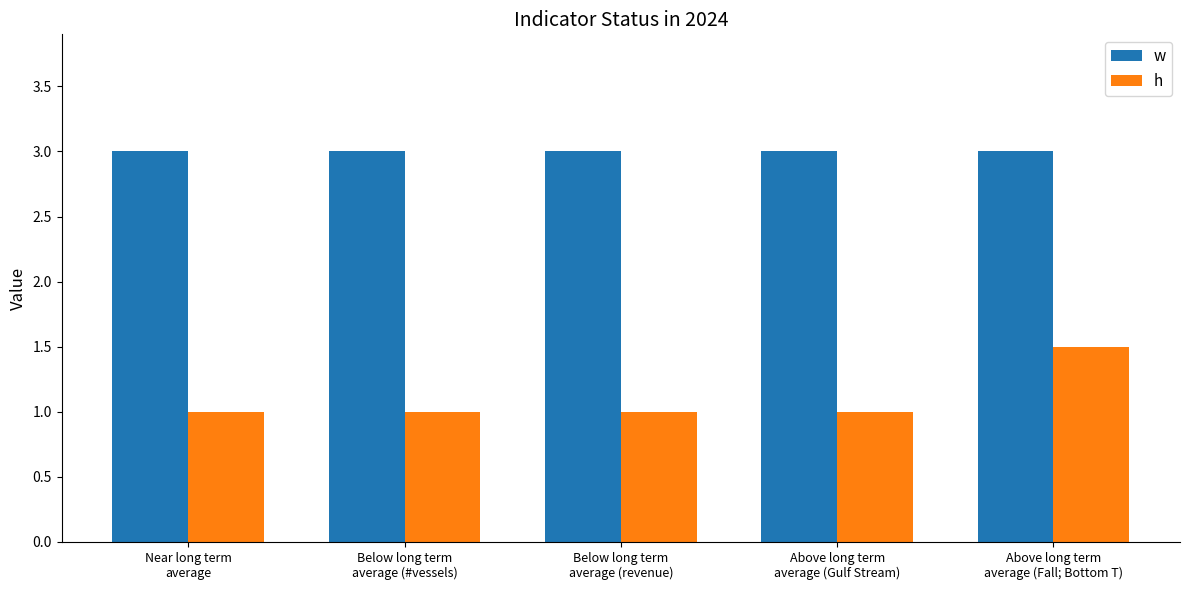

Rank the series by their average value, from lowest to highest.

h, w